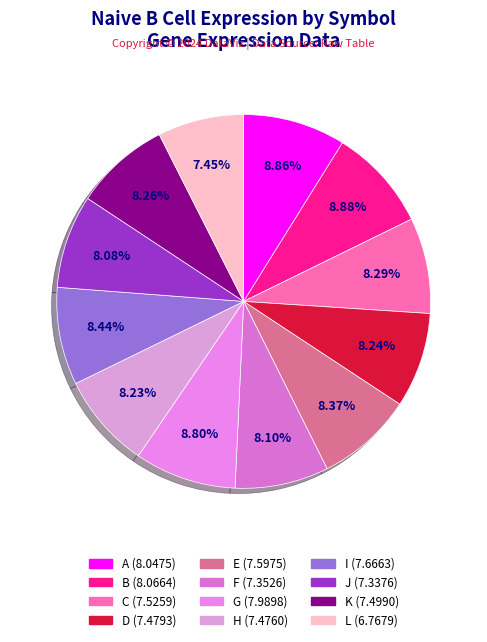

What is the change in value from F to L?

-0.6